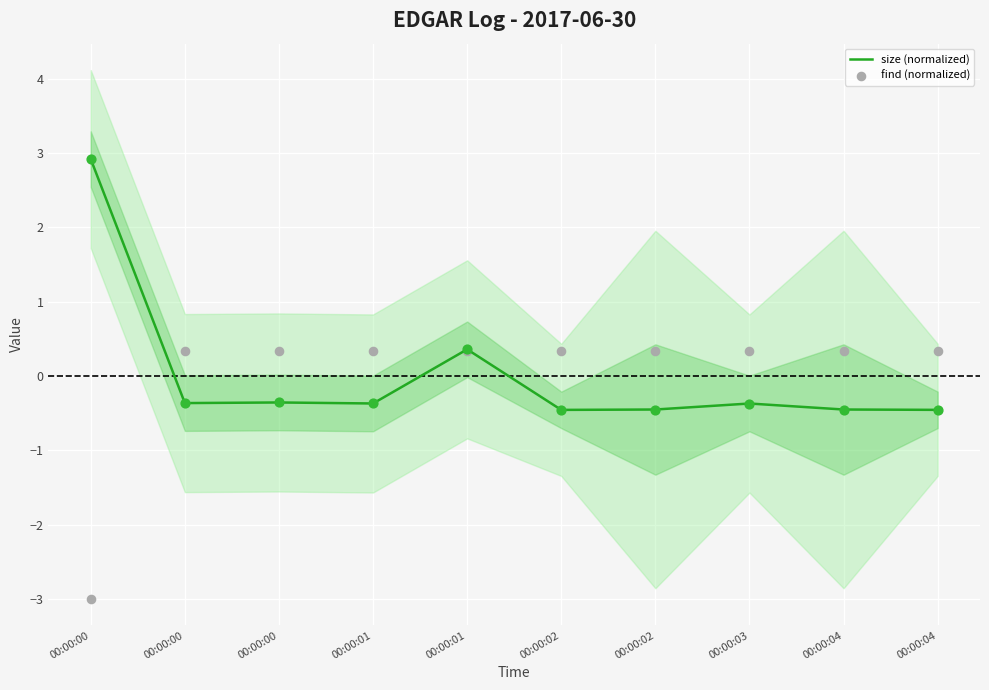

Which series contains the lowest Y value?

find (normalized)